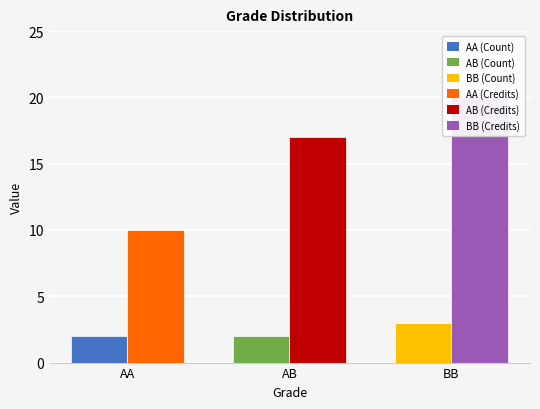

What is the total value across all series at BB?

23